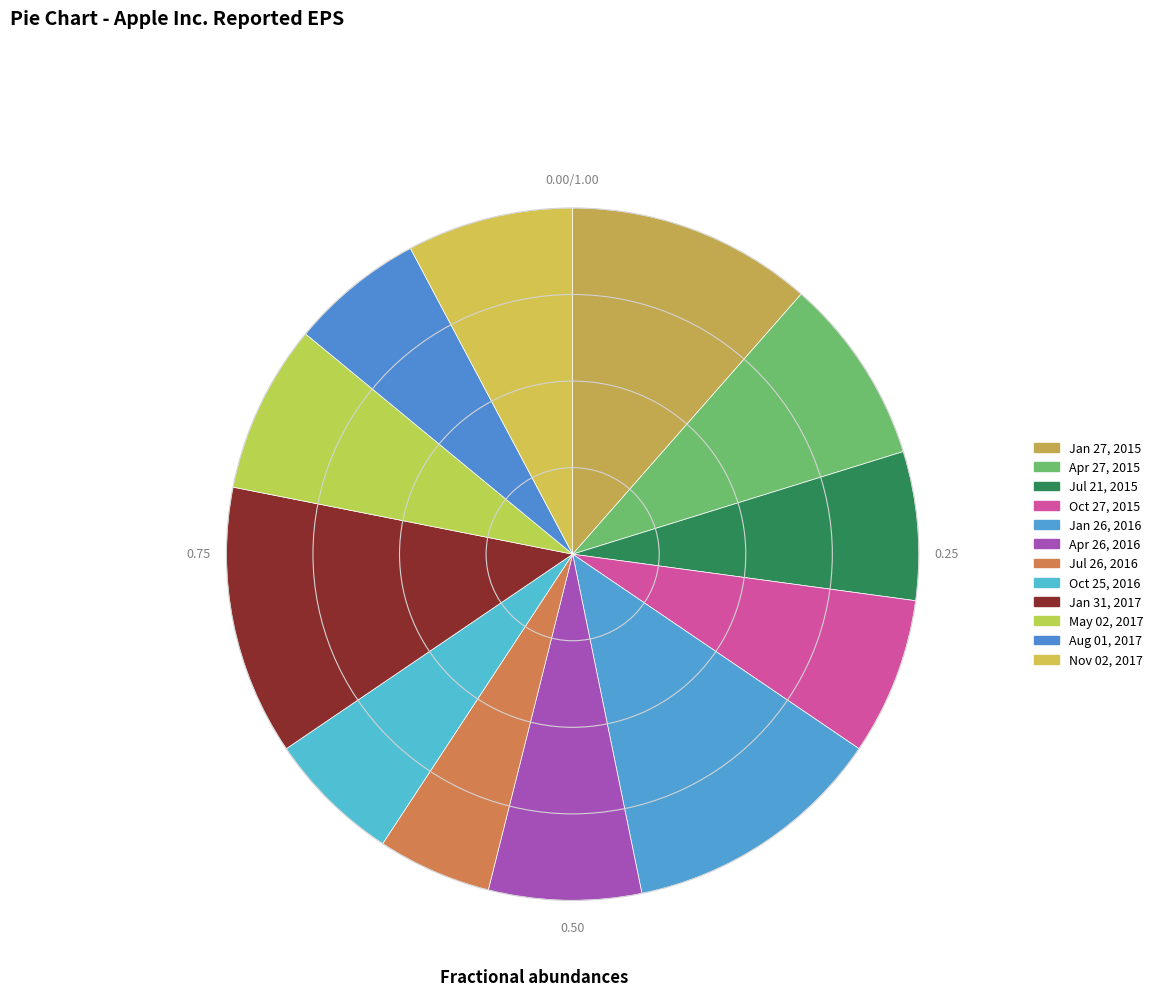

Does Nov 02, 2017 represent more than half of the total?

No